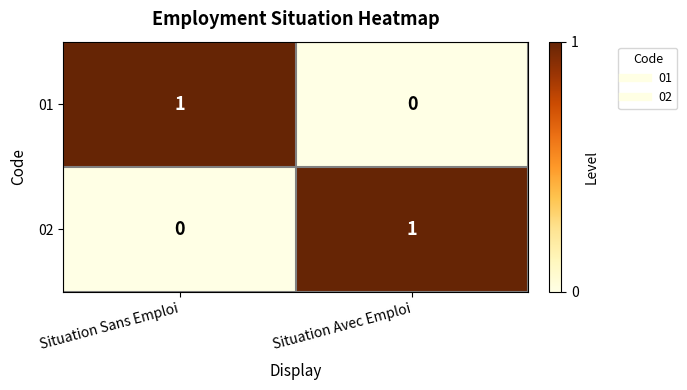

How many series are shown in this chart?

2